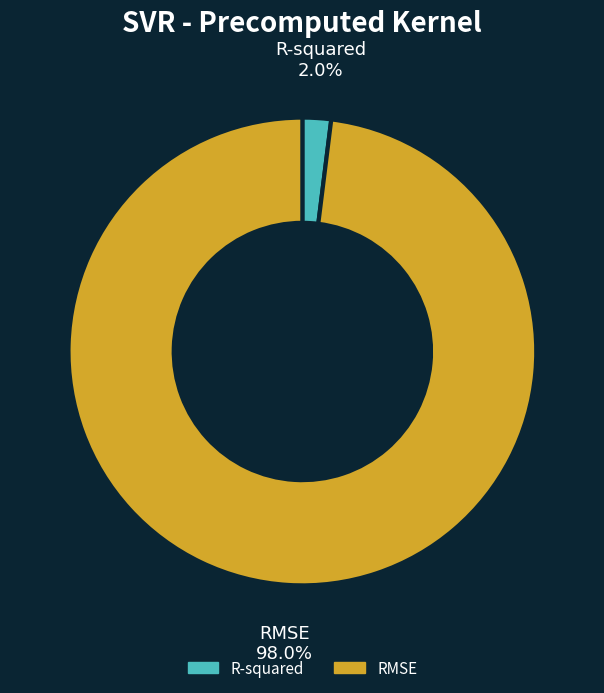

How many segments does this pie chart have?

2